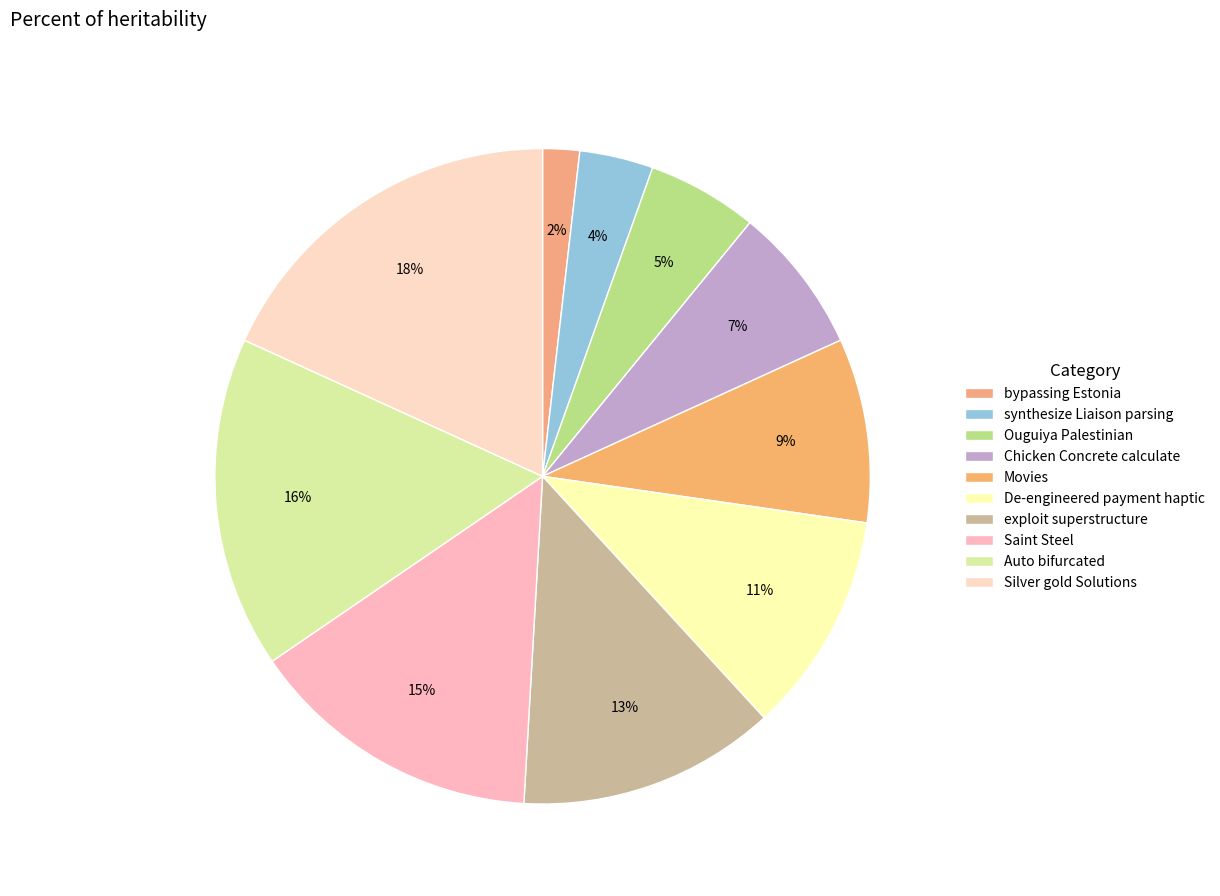

How many slices are in this pie chart?

10